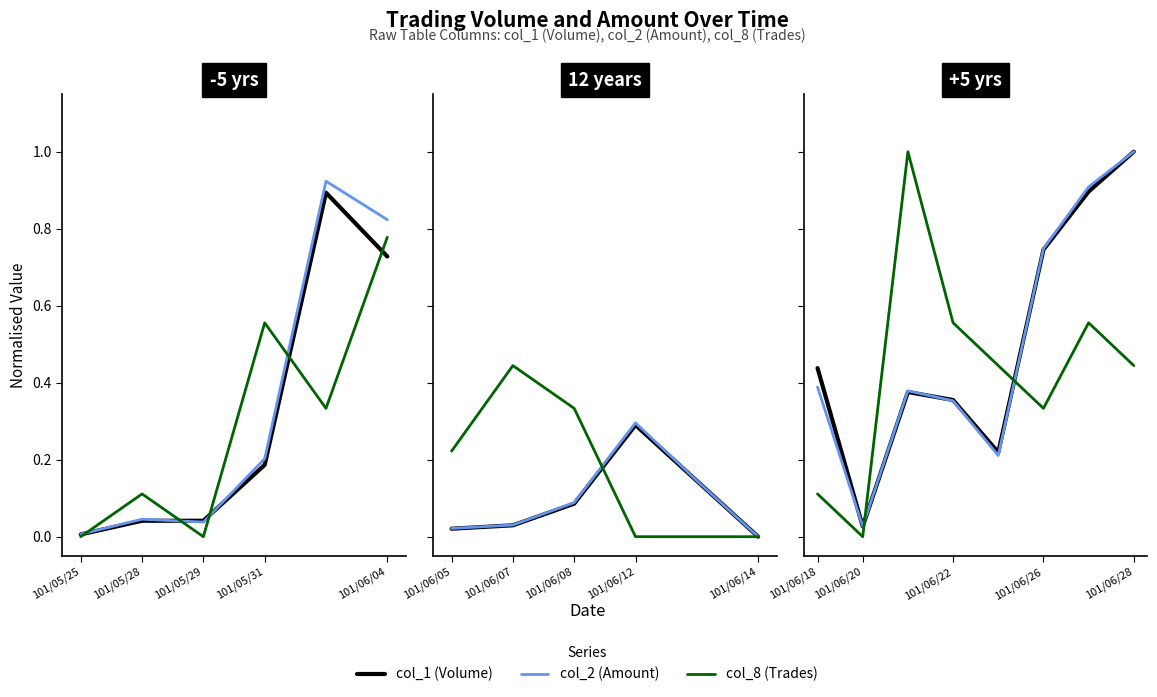

How many lines are shown in the chart?

3